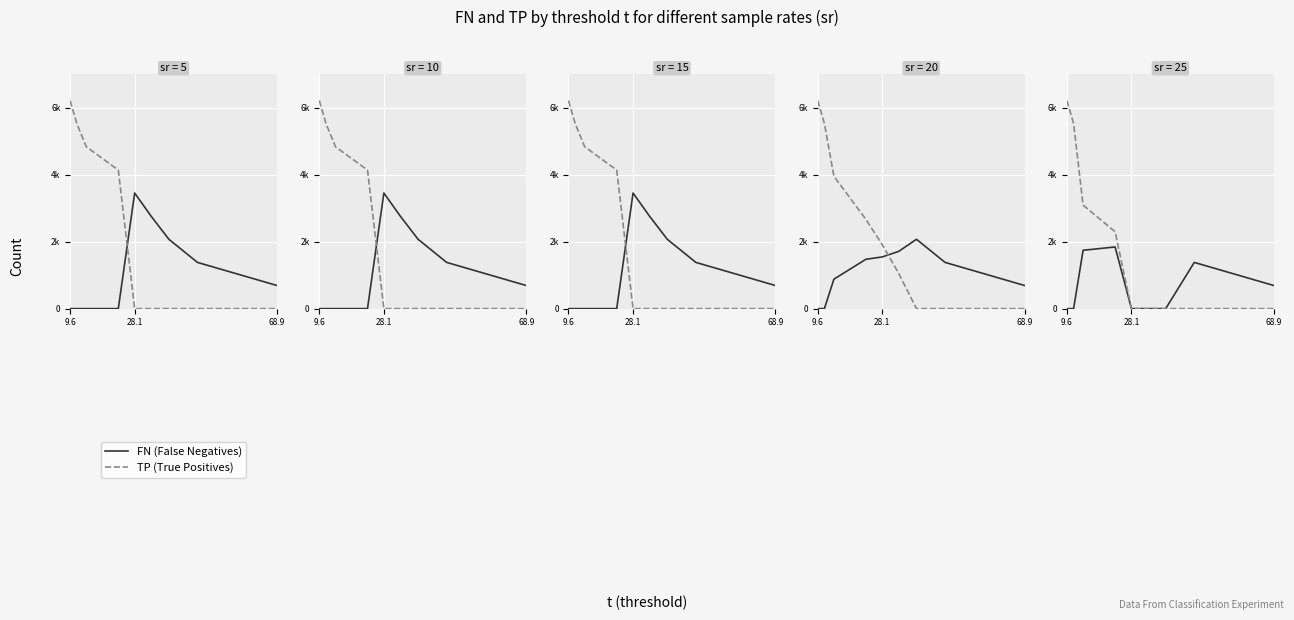

True or false: sr=15 and sr=5 intersect in this chart.

False